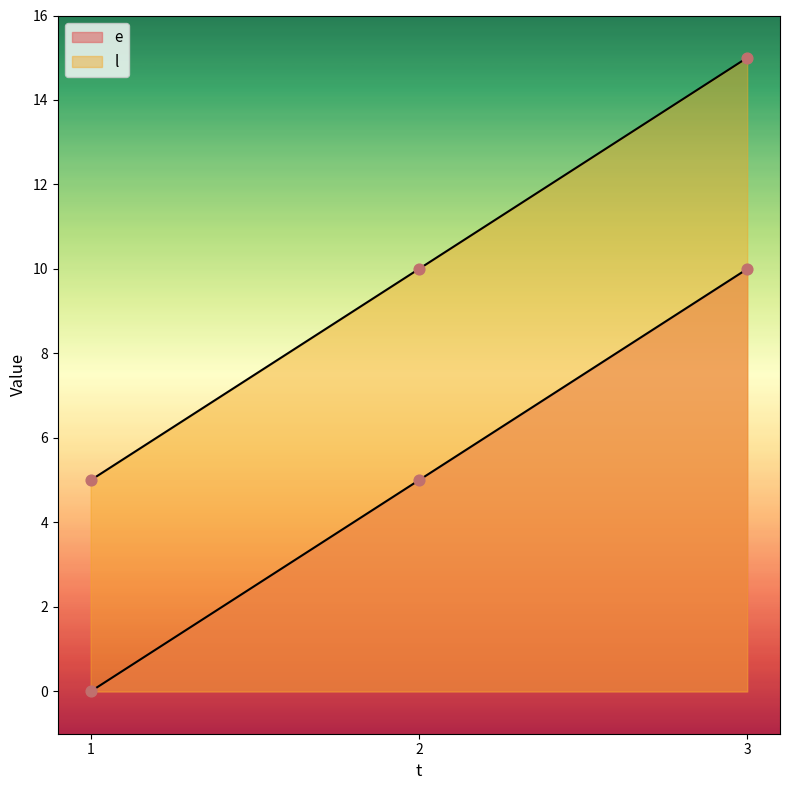

Is the value of e at 3 greater than the value of l at 1?

Yes